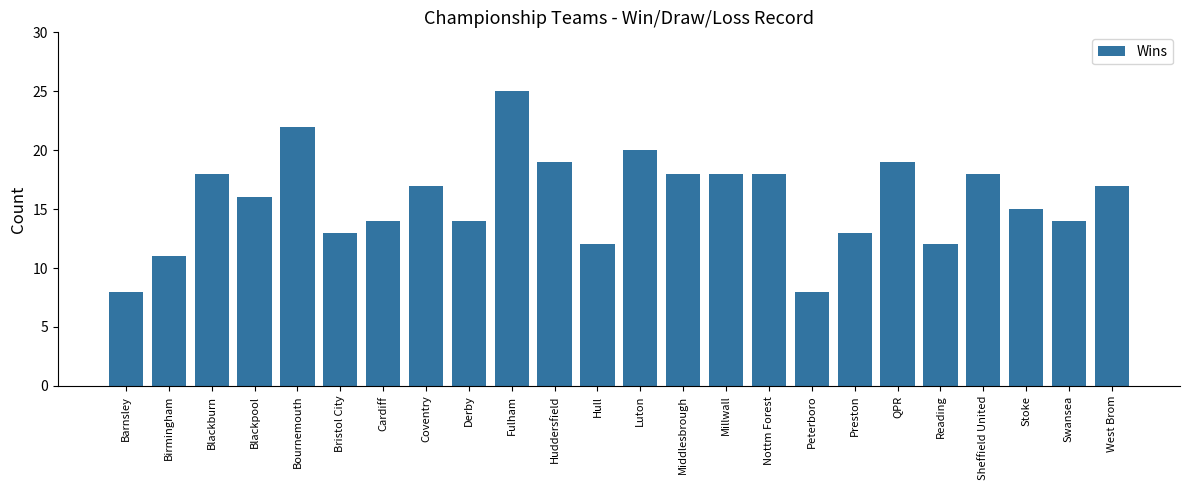

What is the minimum value shown in the chart?

8